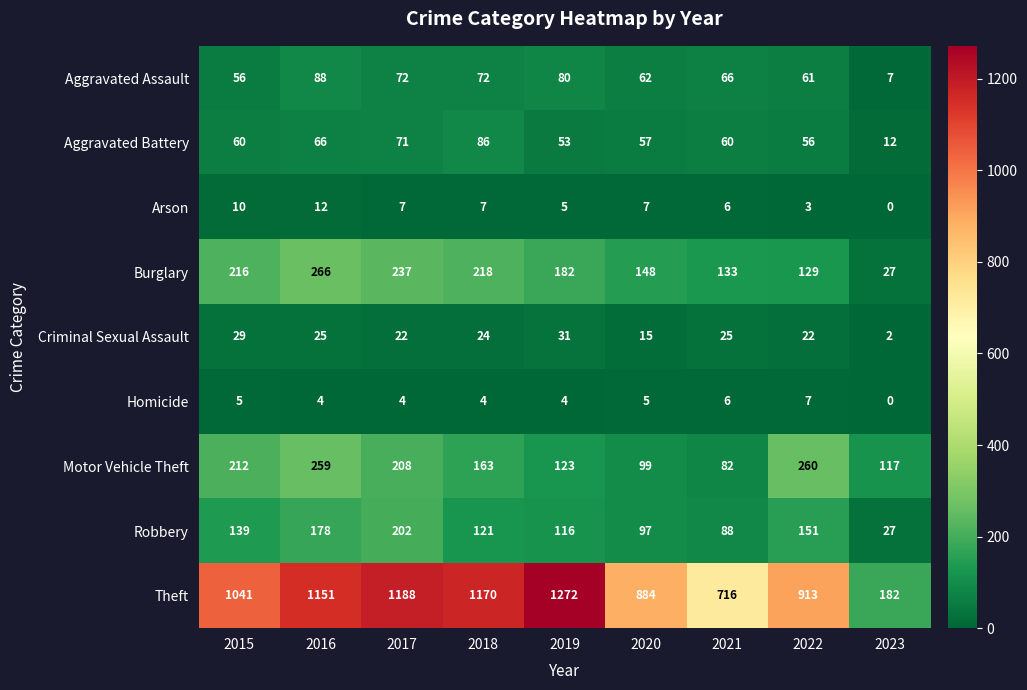

Read the Robbery value at 2015.

139